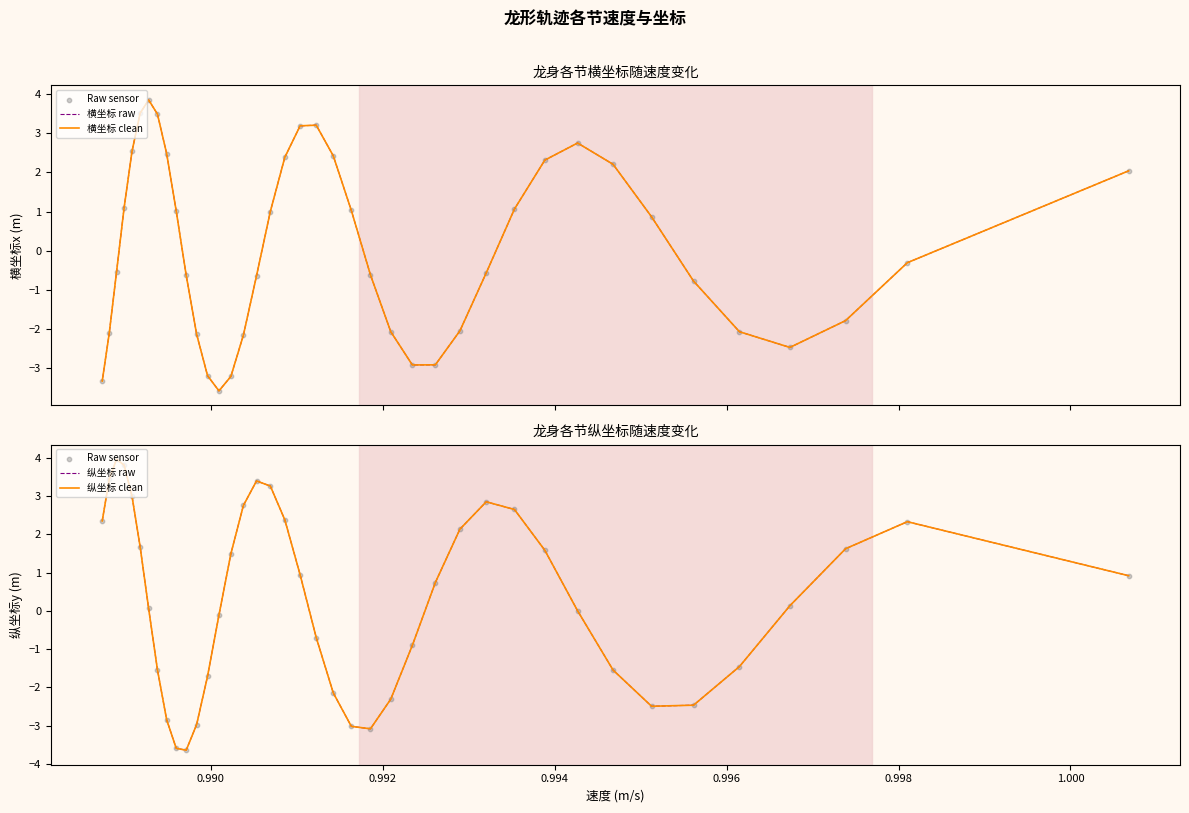

At how many categories does at least one series exceed -1?

36